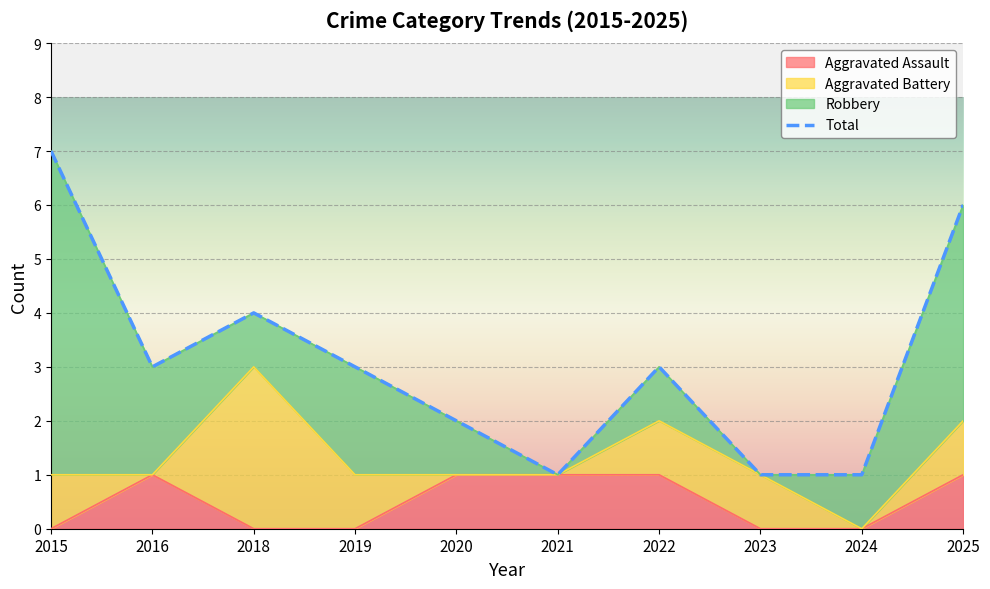

How many points are lower than both their immediate neighbors (excluding endpoints)?

2